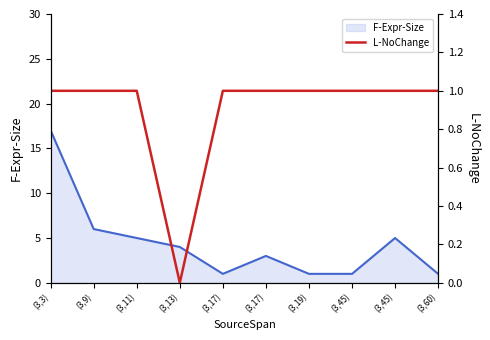

True or false: L-NoChange and F-Expr-Size line cross at least once.

False